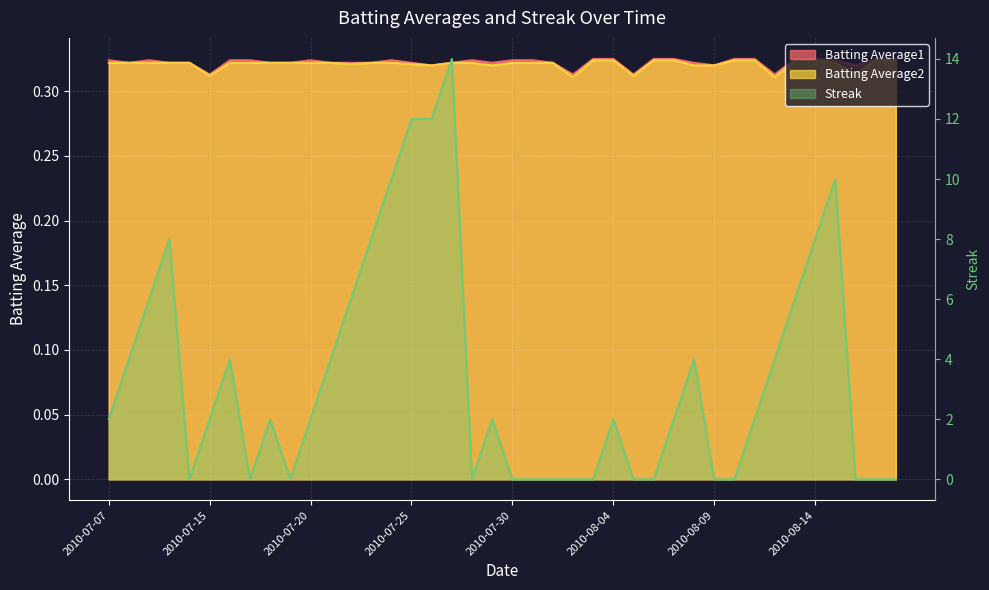

At which category is the sum across all series the highest?

2010-07-27